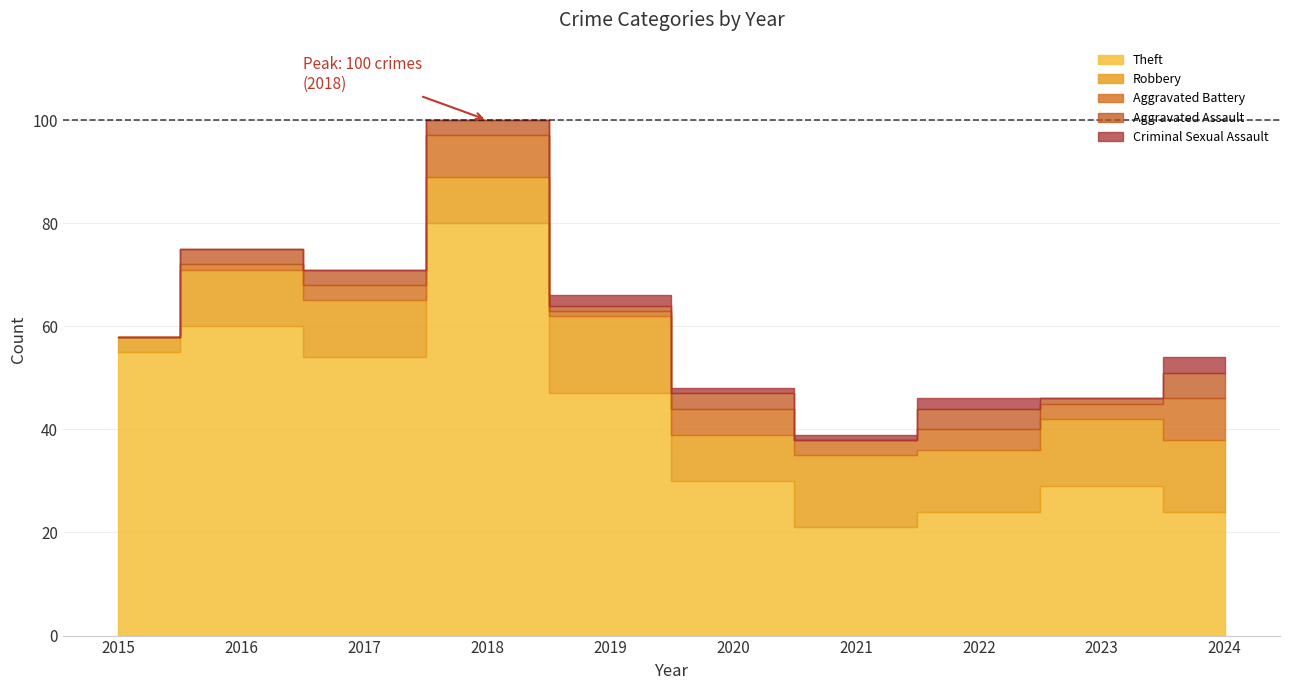

True or false: Theft and Robbery intersect in this chart.

False